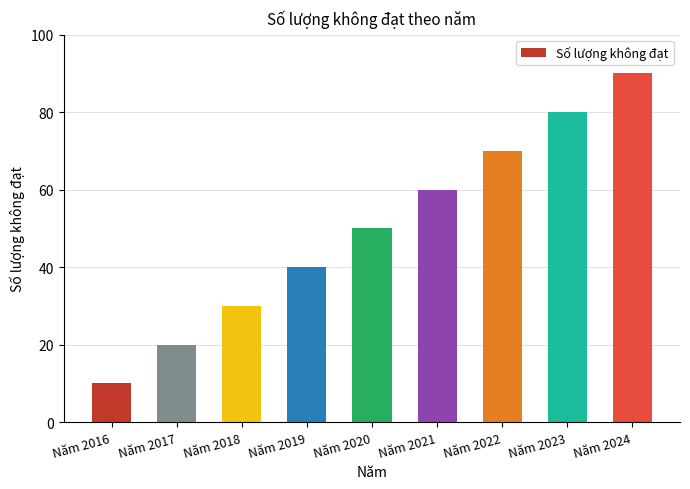

What is the sum of all values?

450